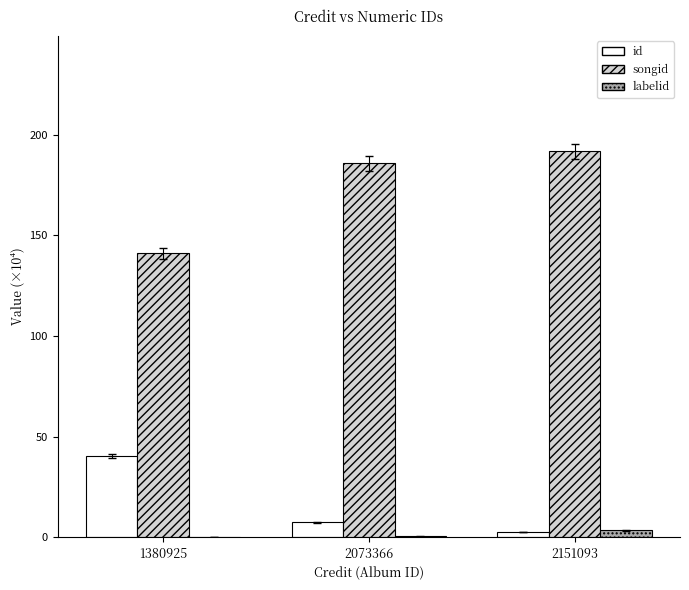

At which label is songid closest to 166?

2073366